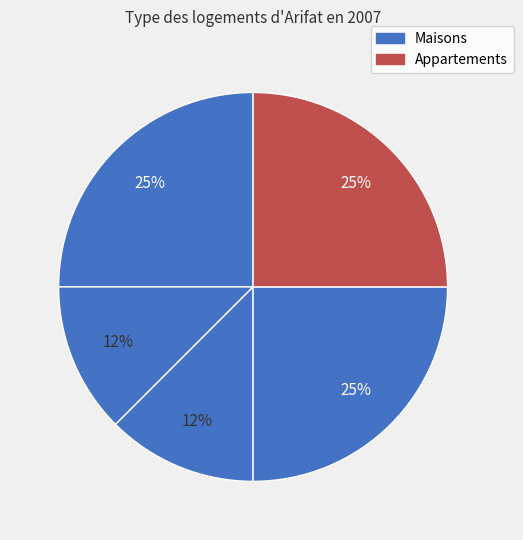

Count the number of slices in the pie.

5